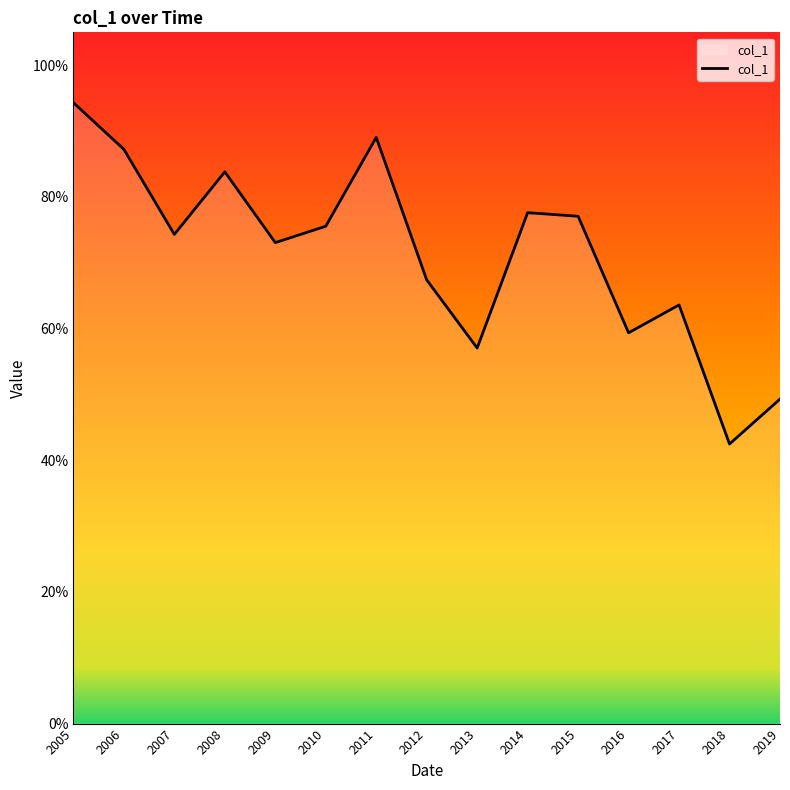

Does the chart have visible grid lines?

No